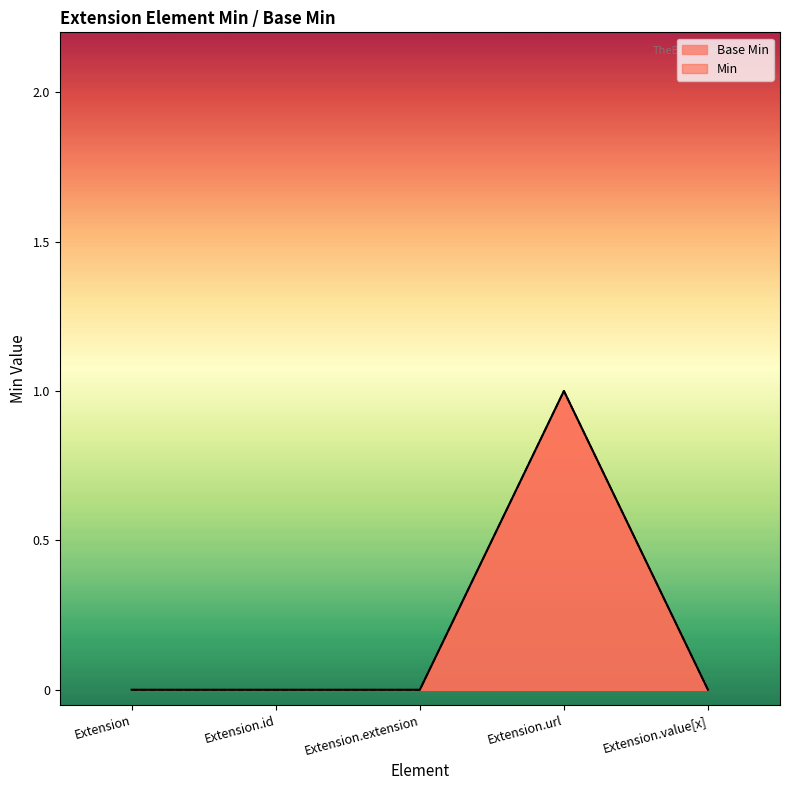

Which has a higher value, Extension.extension or Extension.url?

Extension.url